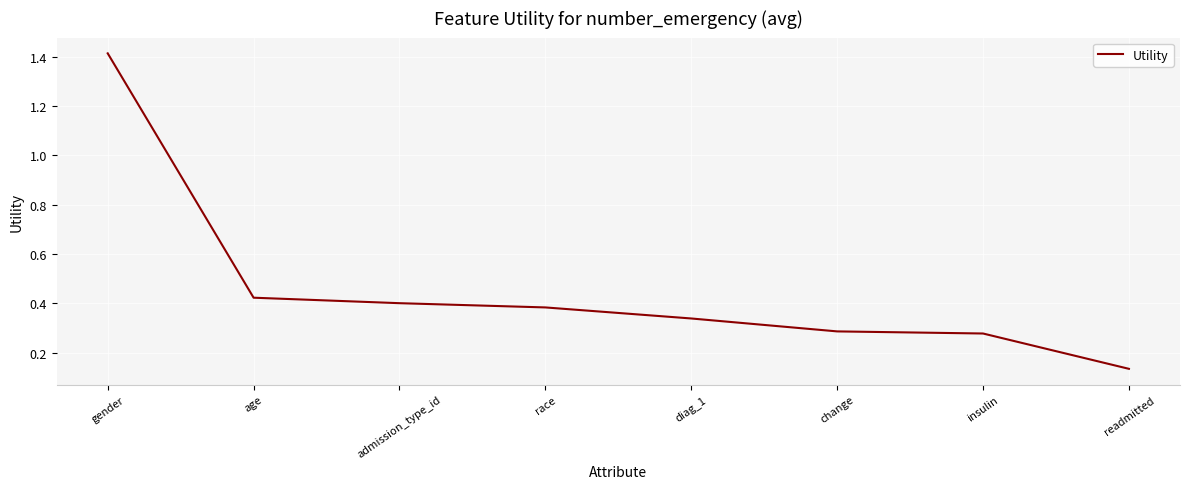

At which label is the value closest to 0?

readmitted